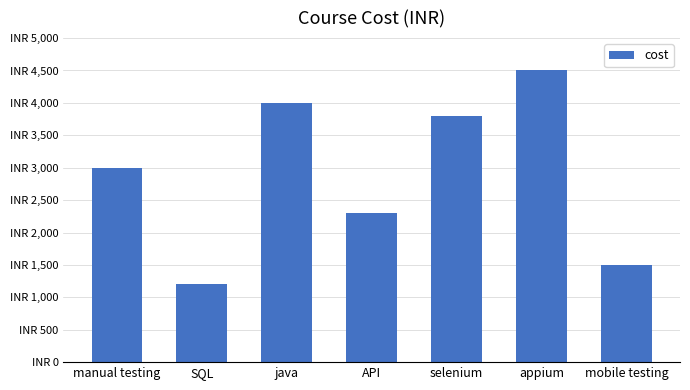

Reading right to left, transcribe all the data shown in this chart.

mobile testing=1500	appium=4500	selenium=3800	API=2300	java=4000	SQL=1200	manual testing=3000